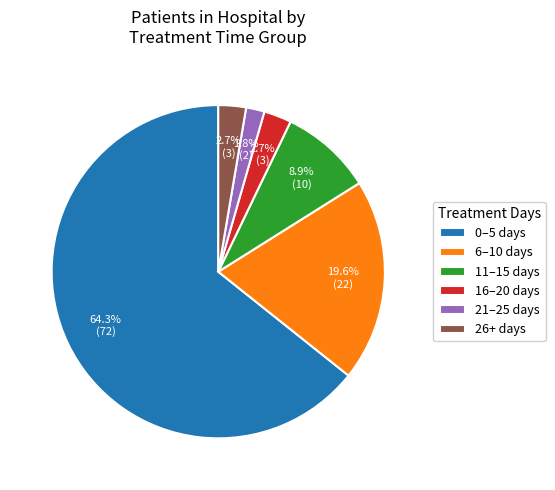

Which has a higher value, 6–10 days or 16–20 days?

6–10 days